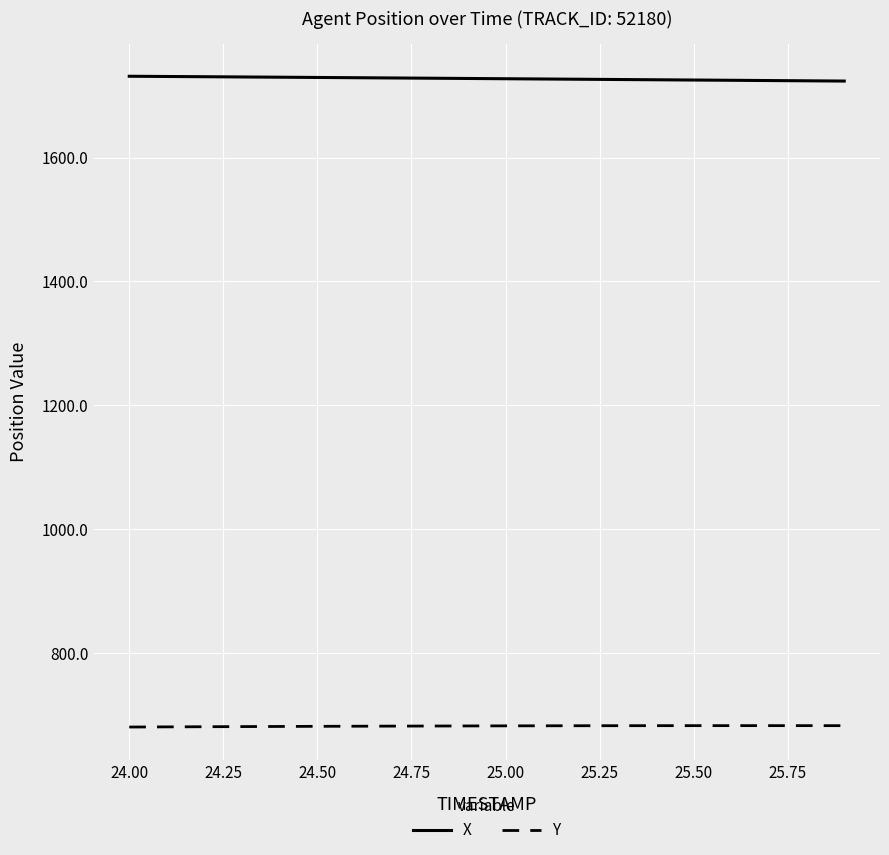

What is the maximum value shown in the chart?

1731.2